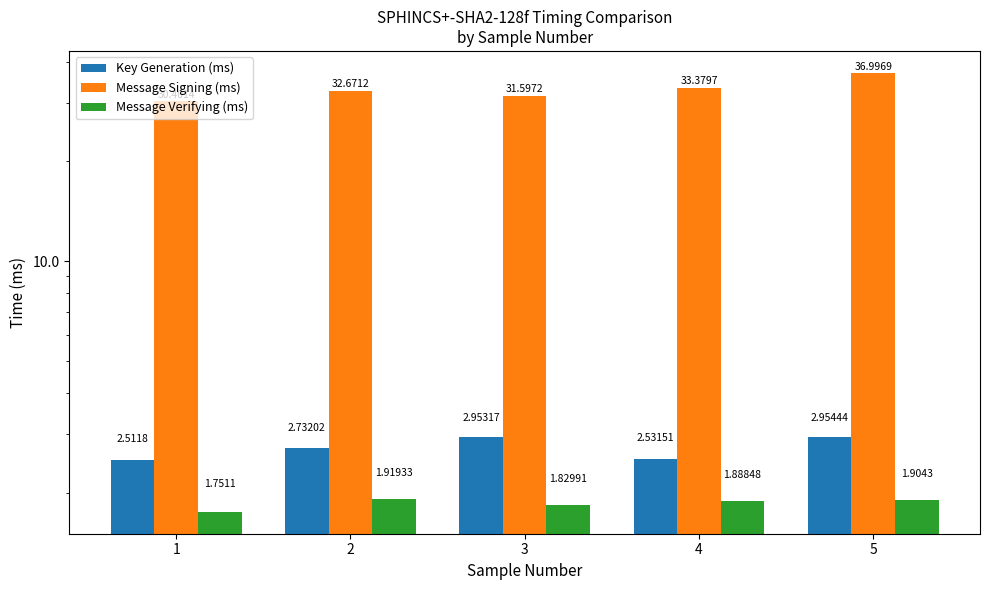

What is the highest value of the Key Generation (ms) series?

3.0